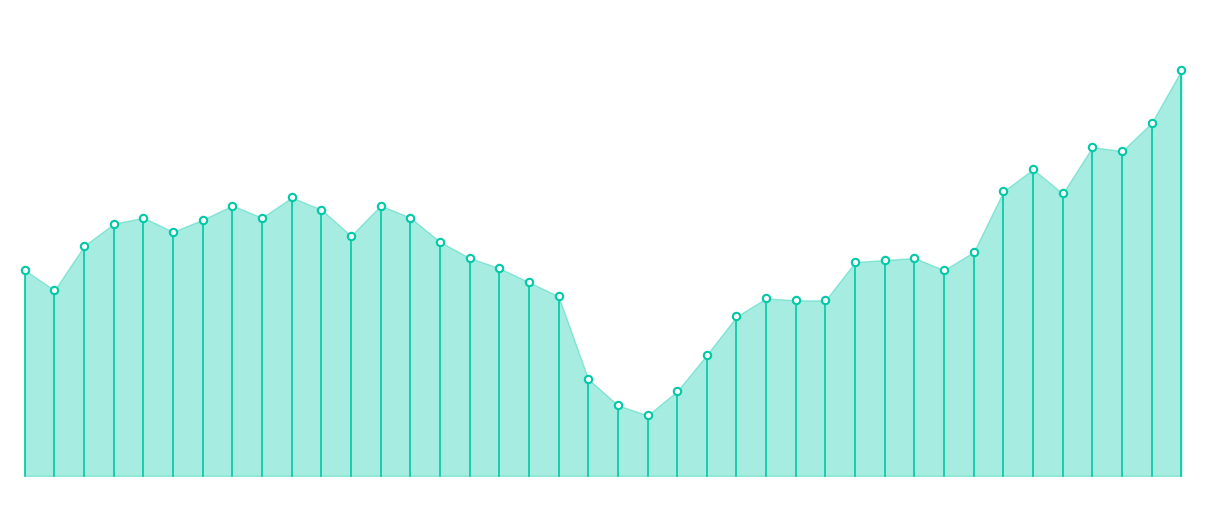

Is this an area chart (filled region under the line)?

Yes